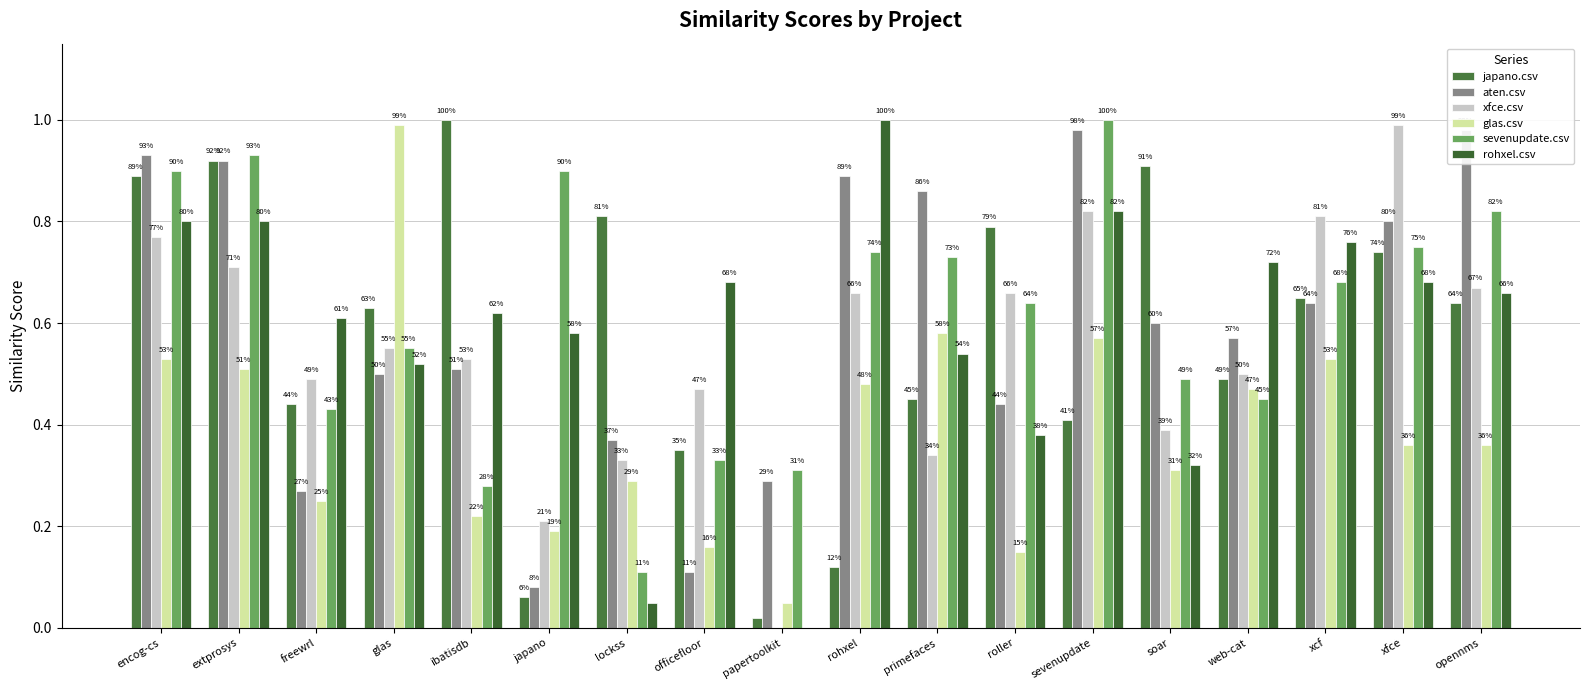

What is the sum of the japano.csv values at lockss and officefloor?

1.2